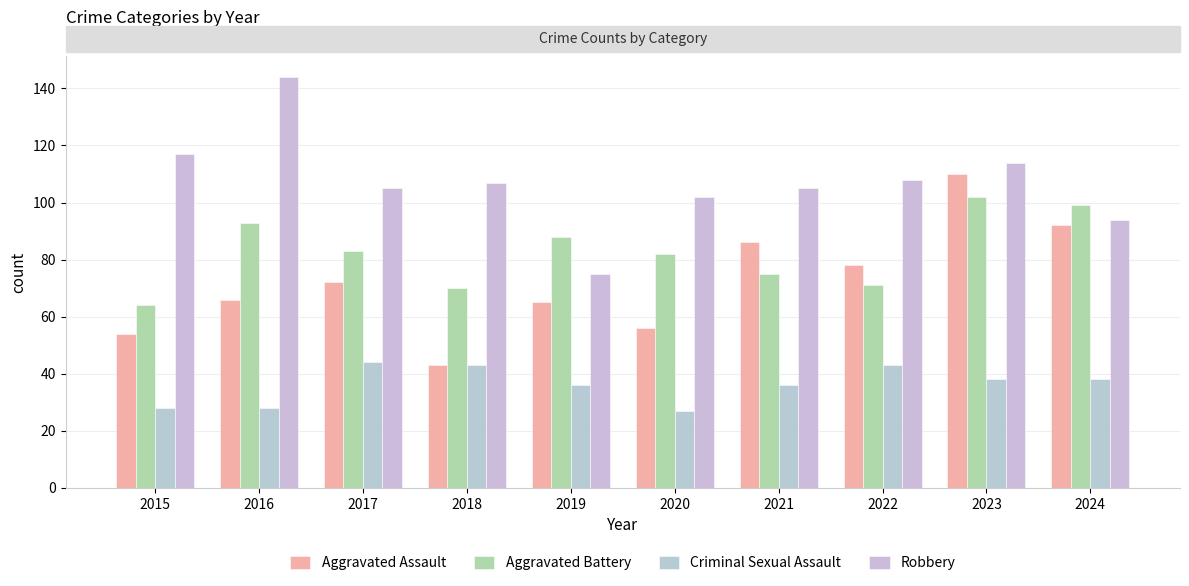

Between 2019 and 2023, which is larger?

2023